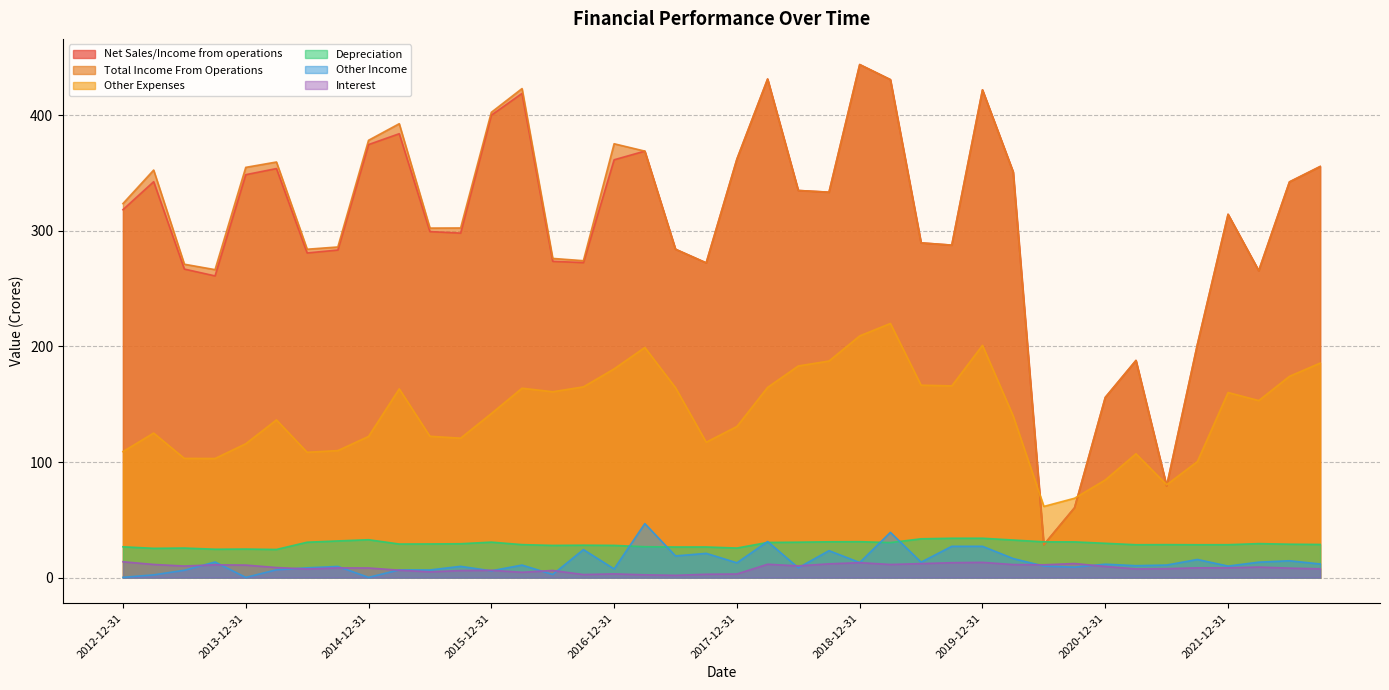

The Other Expenses series shows 28.9 at 2014-03-31. True or false?

False